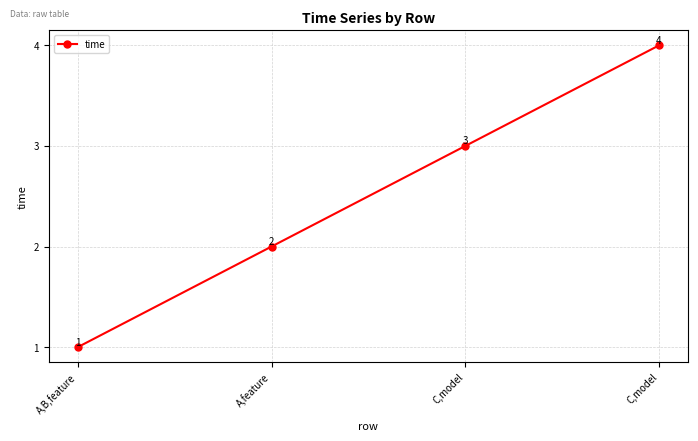

At which label does the data first exceed 3?

C,model